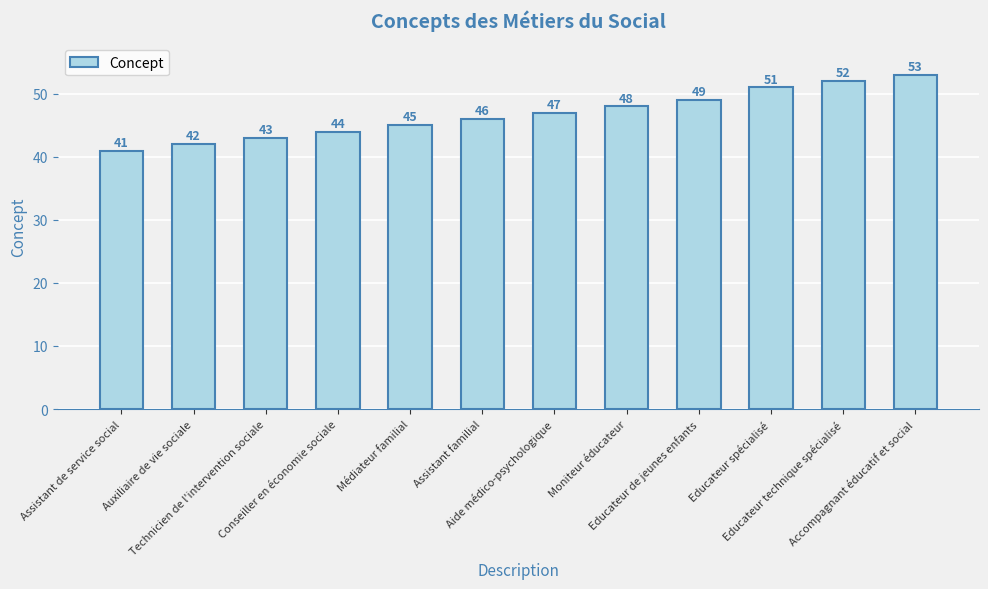

The value at Educateur technique spécialisé is 52. True or false?

True